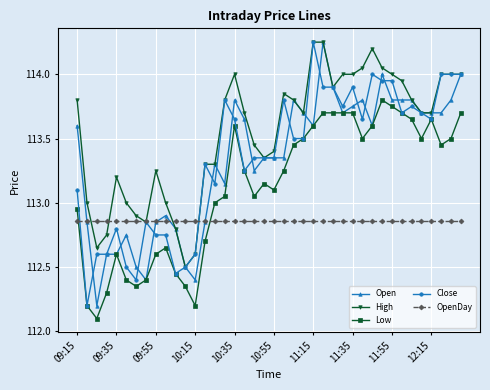

Which series has the largest total across all categories?

High